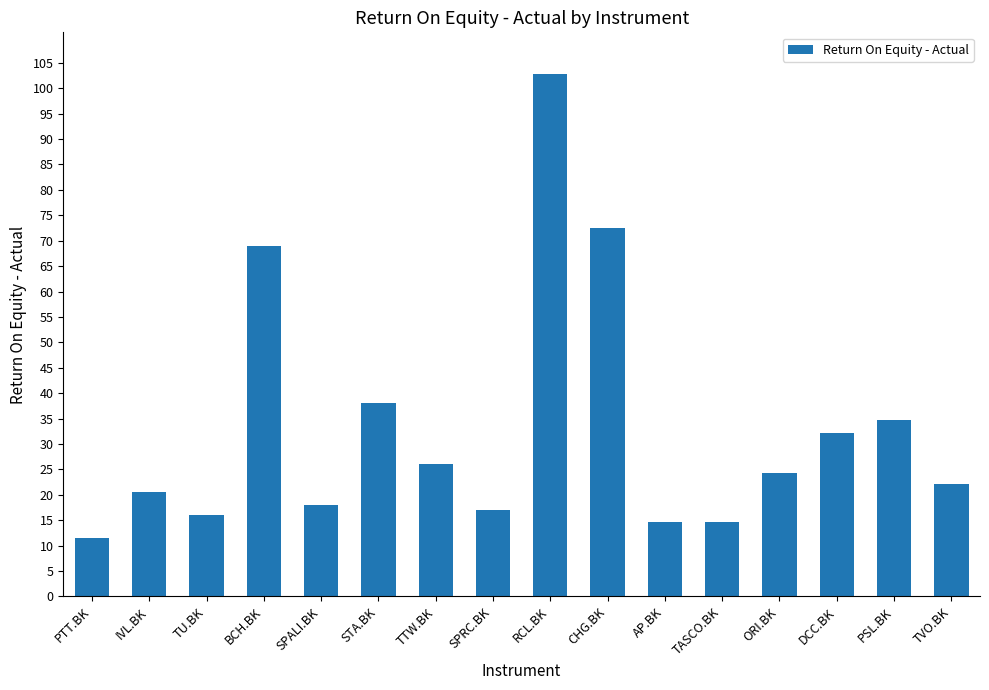

Reading left to right, extract all data points from this chart.

PTT.BK=11.5	IVL.BK=20.6	TU.BK=16.1	BCH.BK=68.9	SPALI.BK=18.0	STA.BK=38.1	TTW.BK=26.1	SPRC.BK=17.0	RCL.BK=102.8	CHG.BK=72.5	AP.BK=14.7	TASCO.BK=14.7	ORI.BK=24.3	DCC.BK=32.2	PSL.BK=34.8	TVO.BK=22.2